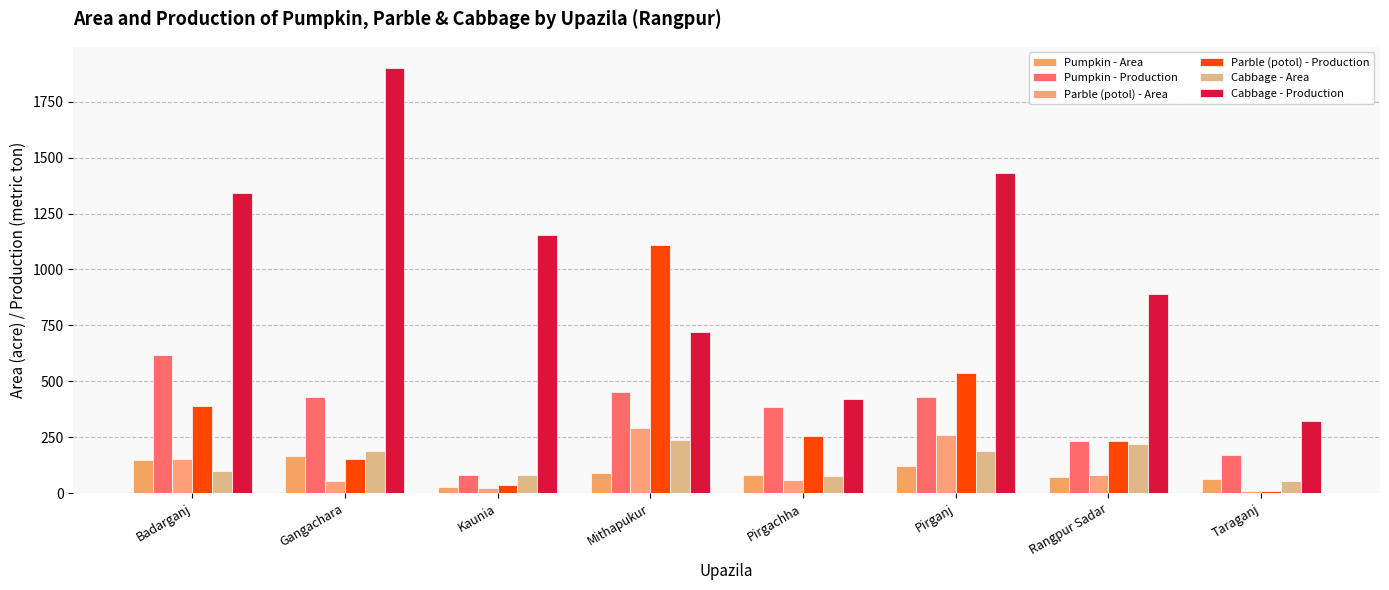

What is the label of the 4th bar from the left?

Mithapukur